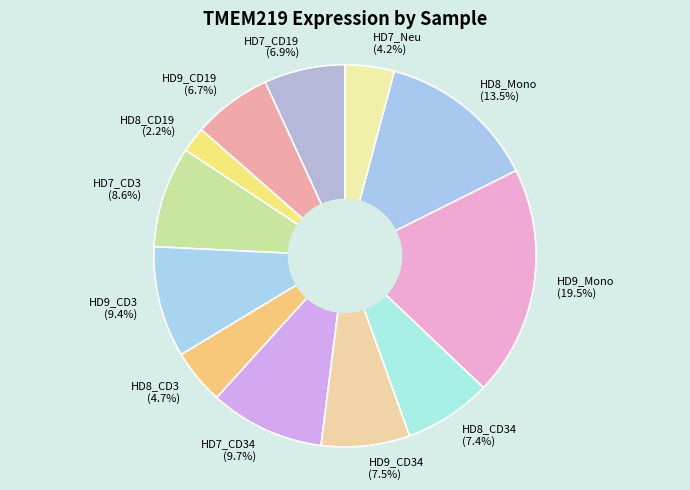

Approximately how many times larger is the value at HD8_CD34 compared to HD9_CD3?

0.8